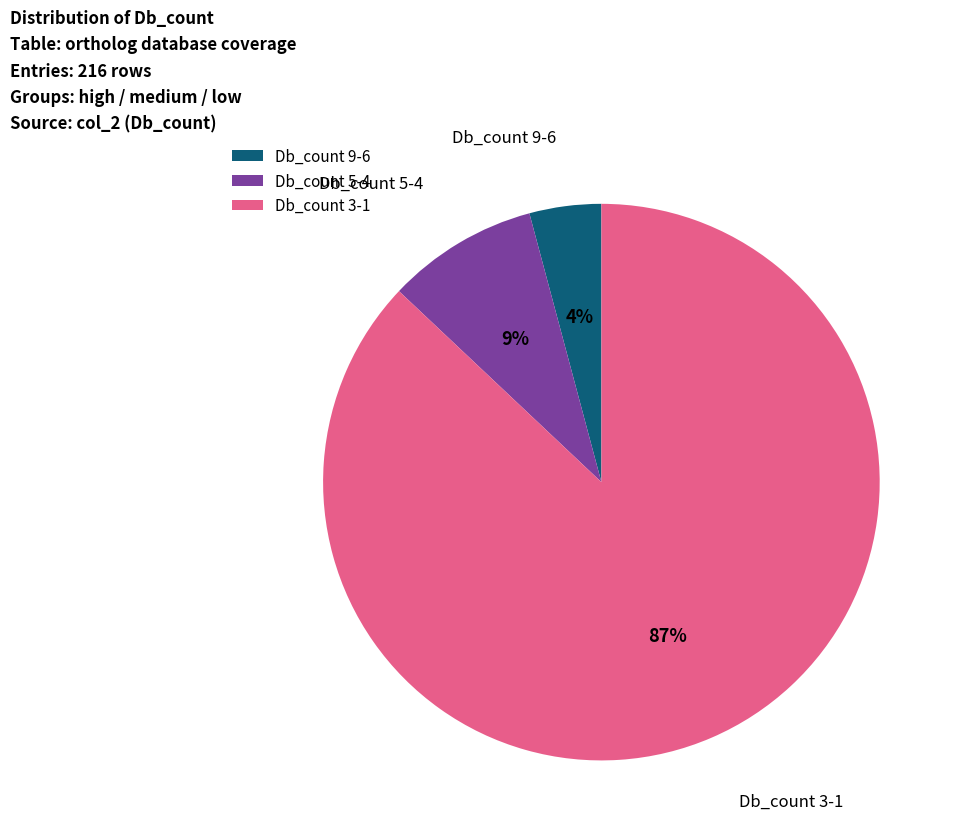

To the nearest percent, what is the average slice percentage?

33%